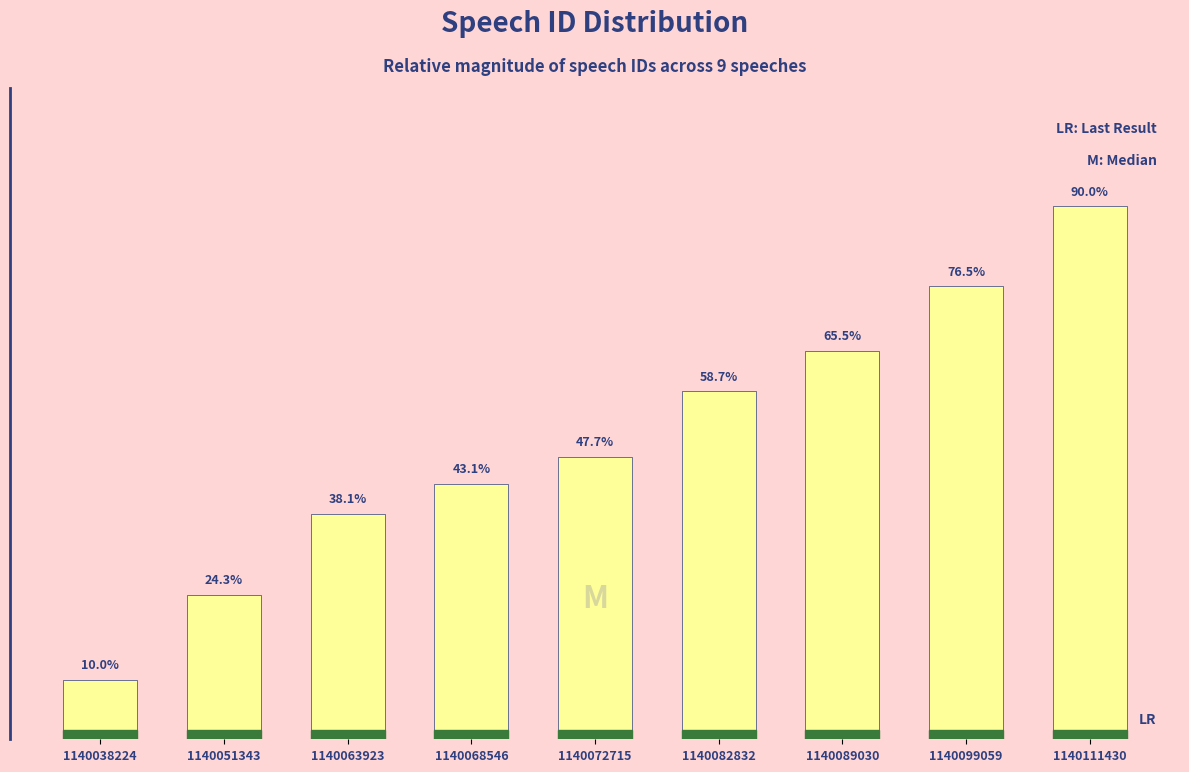

List the labels in order of value, largest first.

1140111430, 1140099059, 1140089030, 1140082832, 1140072715, 1140068546, 1140063923, 1140051343, 1140038224